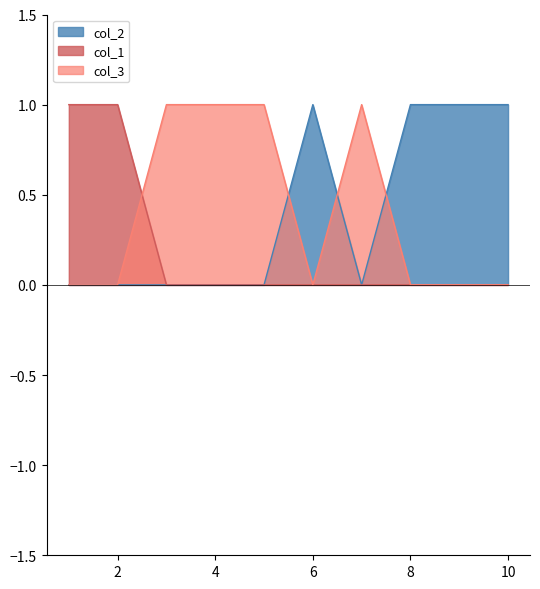

Reading left to right, extract all data points from this chart.

col_2: 1=0	2=0	3=0	4=0	5=0	6=1	7=0	8=1	9=1	10=1
col_1: 1=1	2=1	3=0	4=0	5=0	6=0	7=0	8=0	9=0	10=0
col_3: 1=0	2=0	3=1	4=1	5=1	6=0	7=1	8=0	9=0	10=0